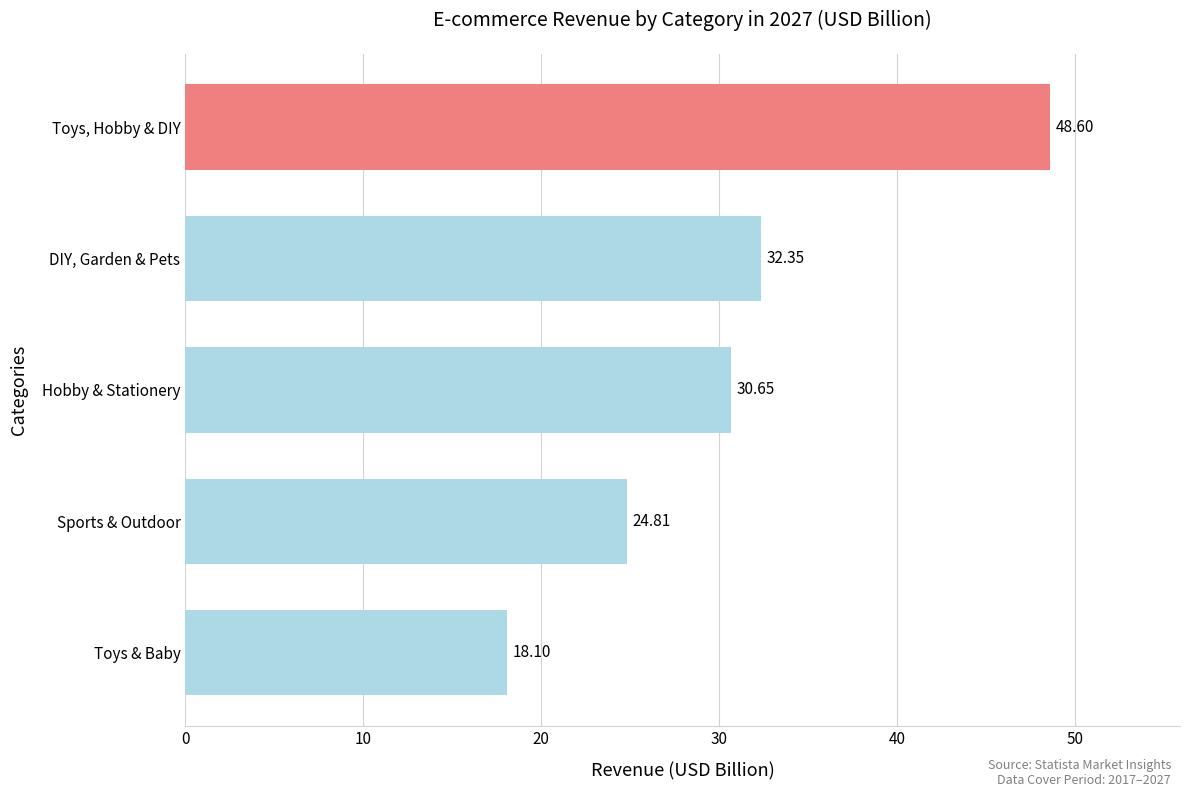

What is the change in value from Sports & Outdoor to Toys, Hobby & DIY?

+23.8